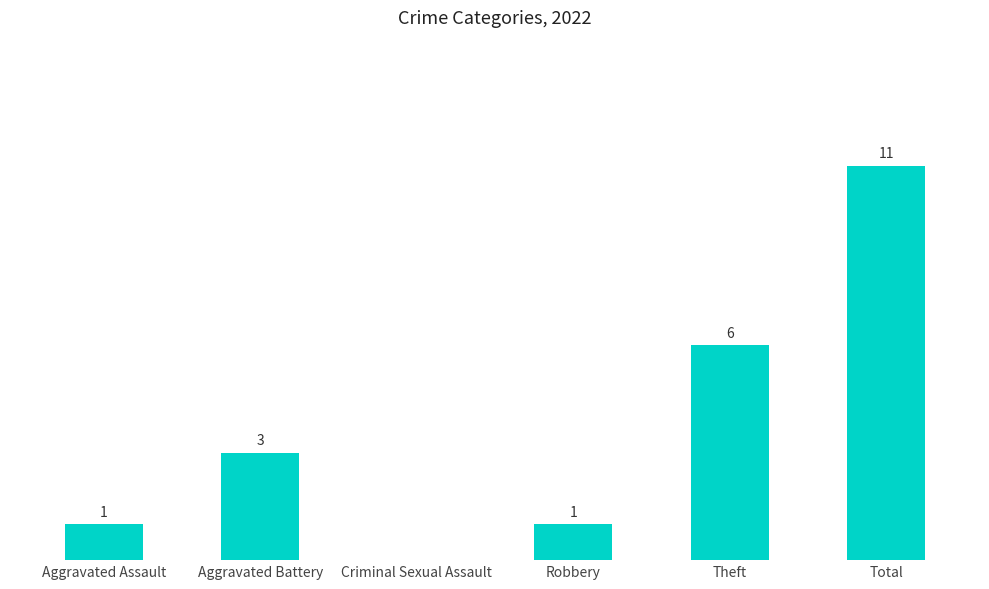

Which label corresponds to the largest value in the chart?

Total